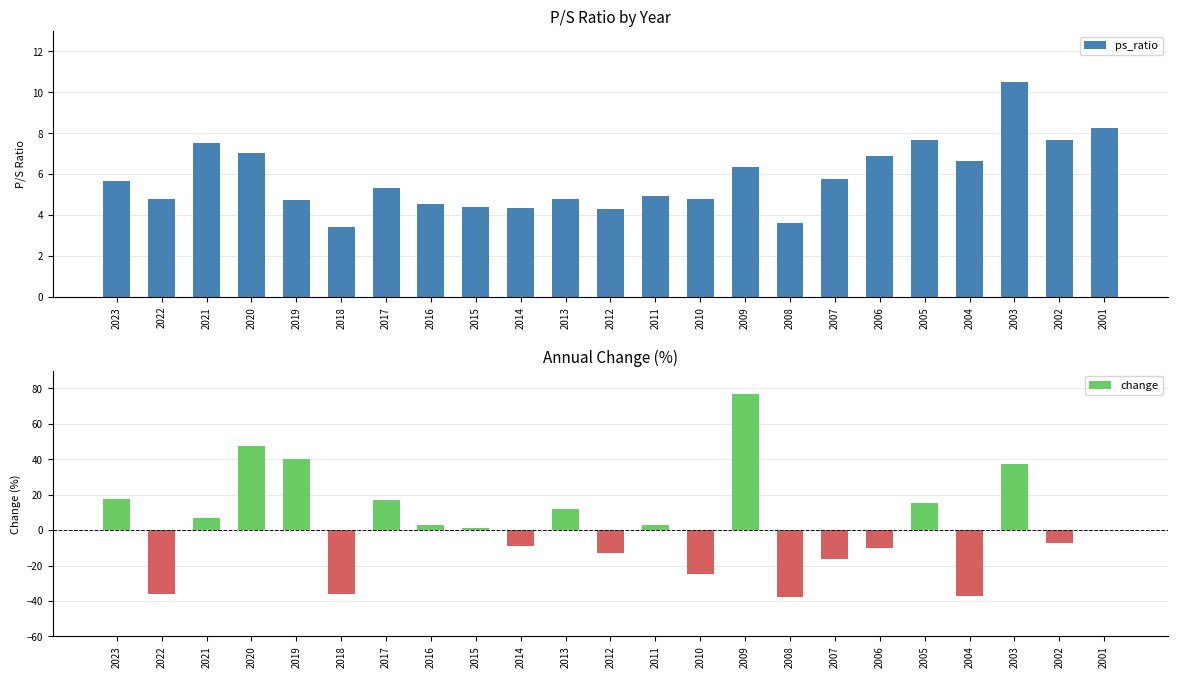

Rank the series by their maximum value, from highest to lowest.

change, ps_ratio